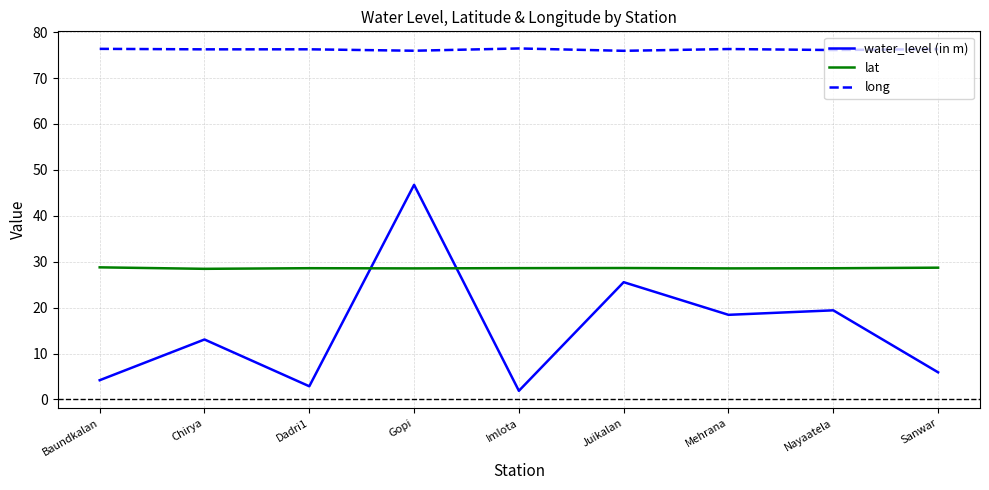

Rank the series at Chirya from lowest to highest value.

water_level (in m), lat, long